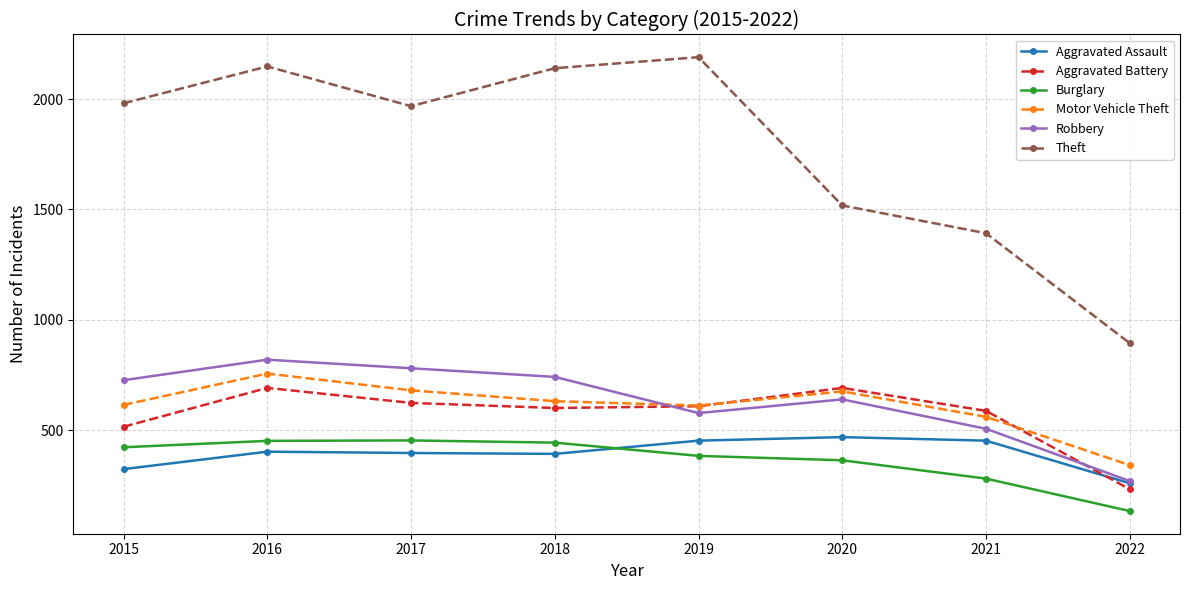

Is it true that Burglary equals 133 at 2022?

True